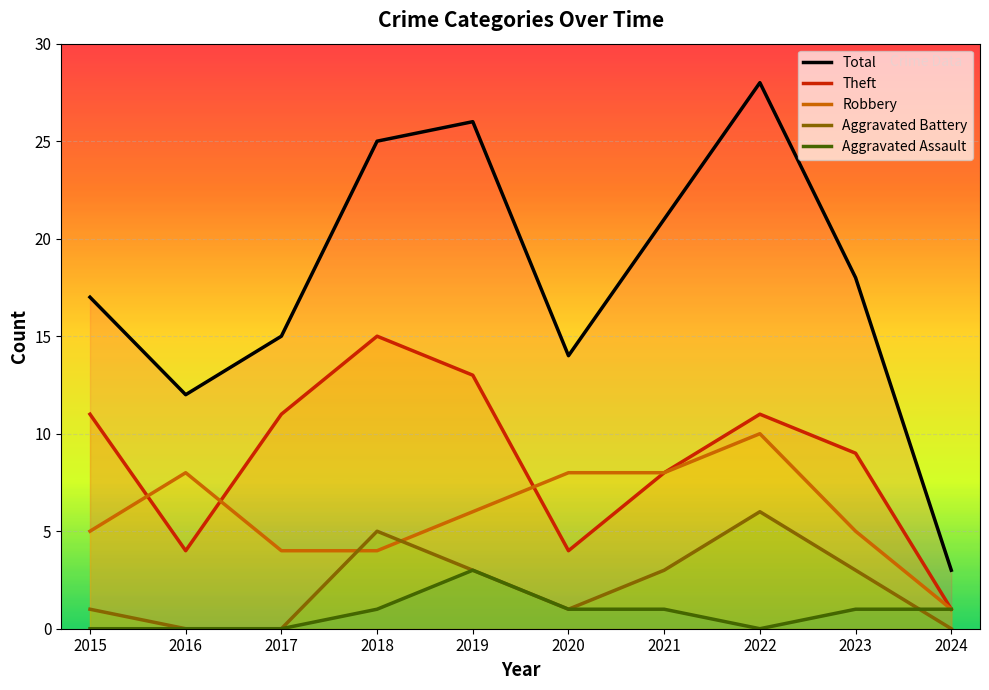

How many lines are shown in the chart?

5